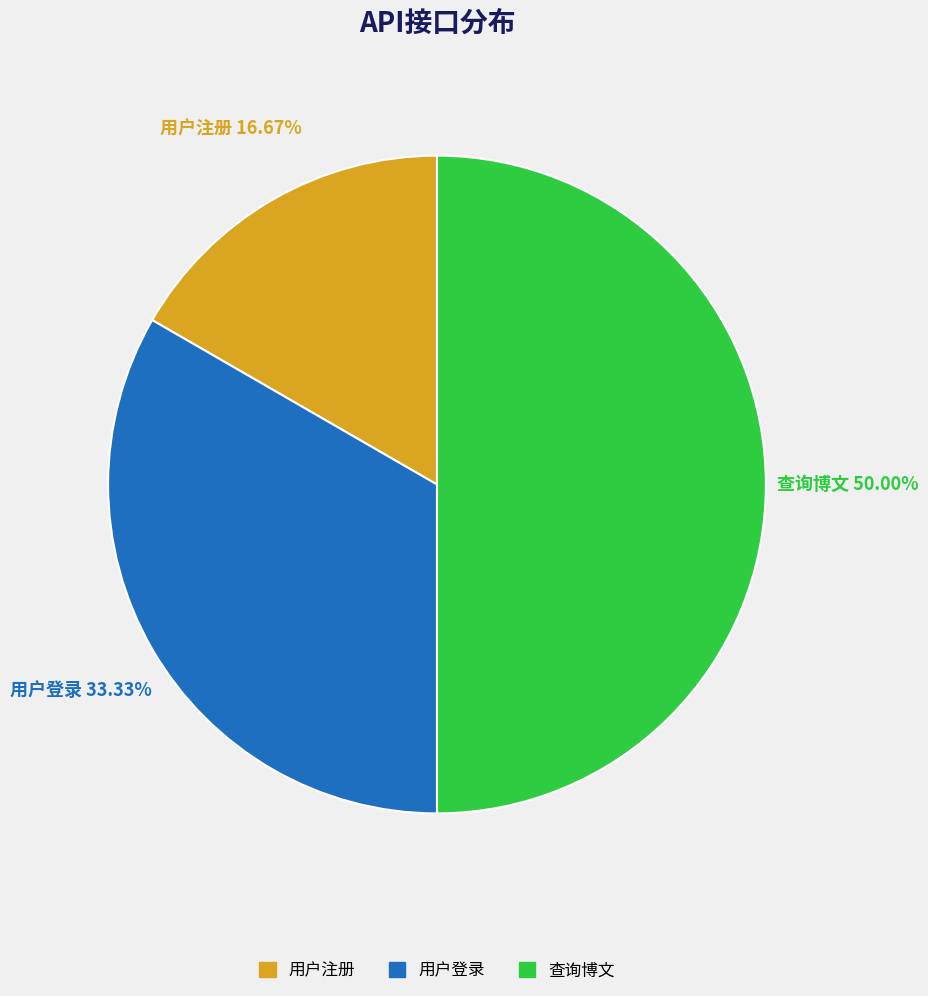

What percentage is the 用户注册 slice, to the nearest percent?

17%